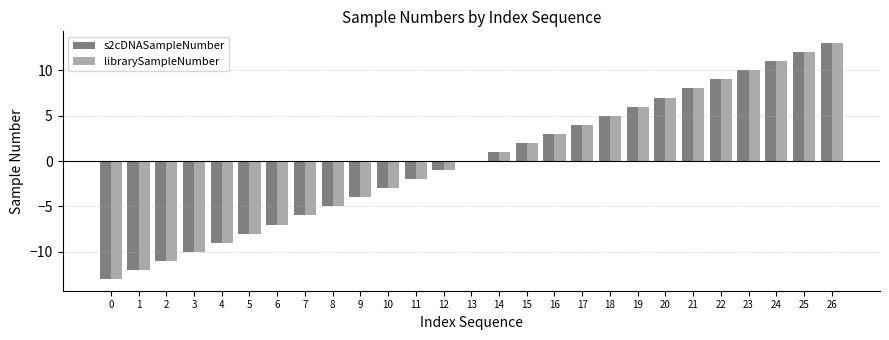

Count the number of categories in the chart.

27